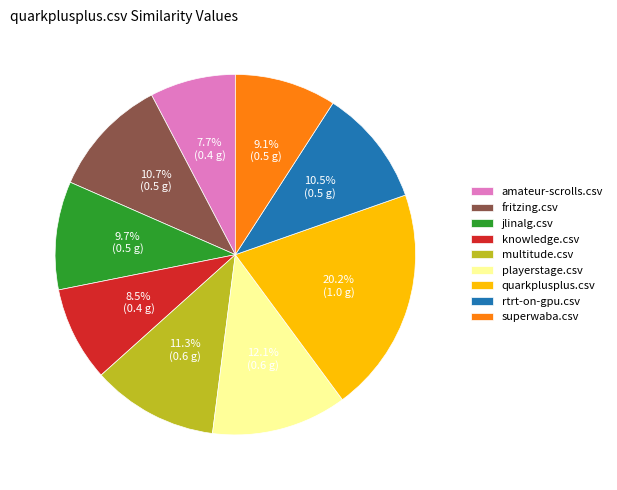

Is it true that fritzing.csv is 1% of the pie?

False